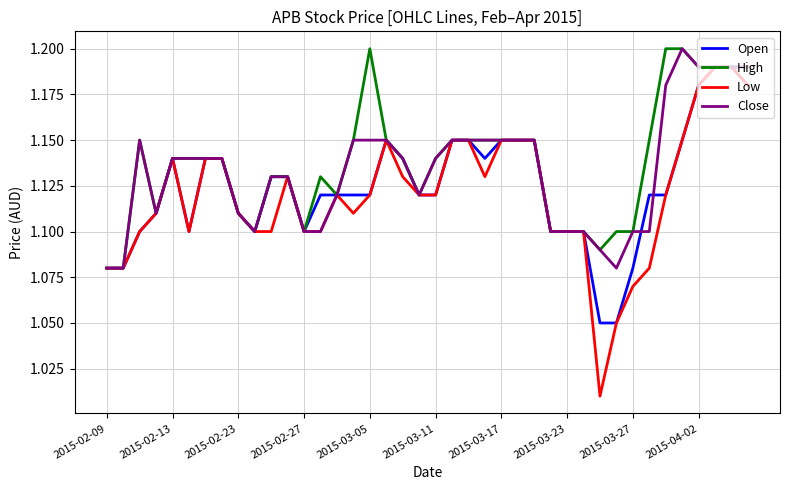

What are all the series names shown in the legend?

Open, High, Low, Close